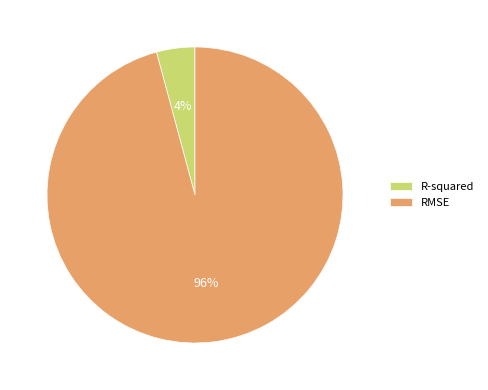

What percentage is the R-squared slice, to the nearest percent?

4%